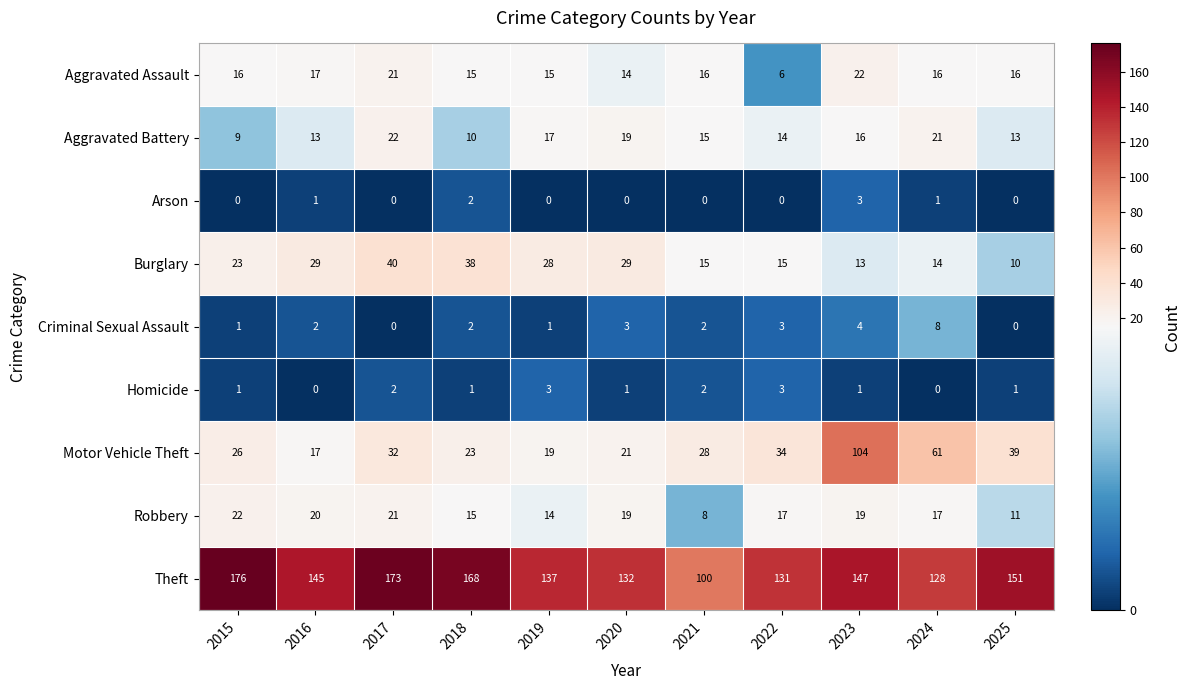

At which category is the sum across all series the highest?

2023